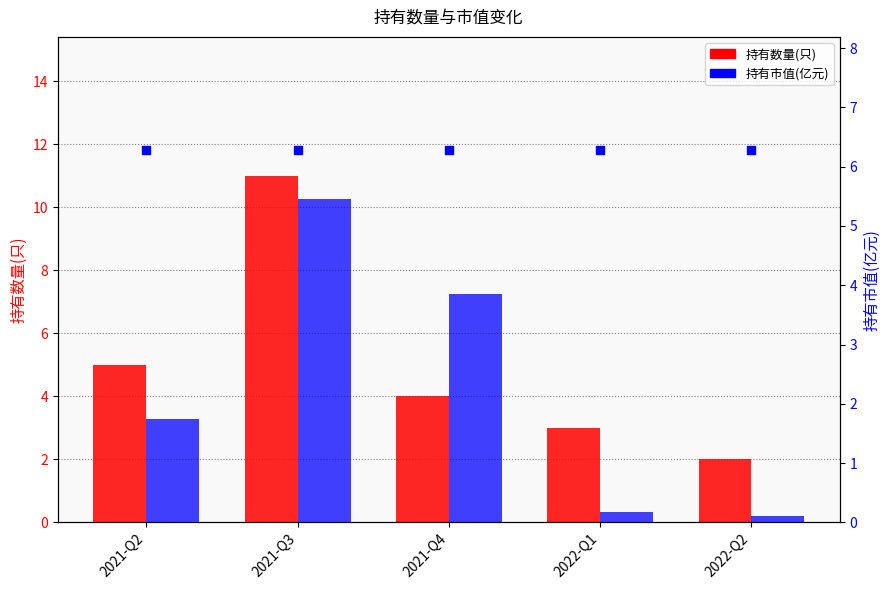

Which series has the widest spread of Y values?

持有数量(只)